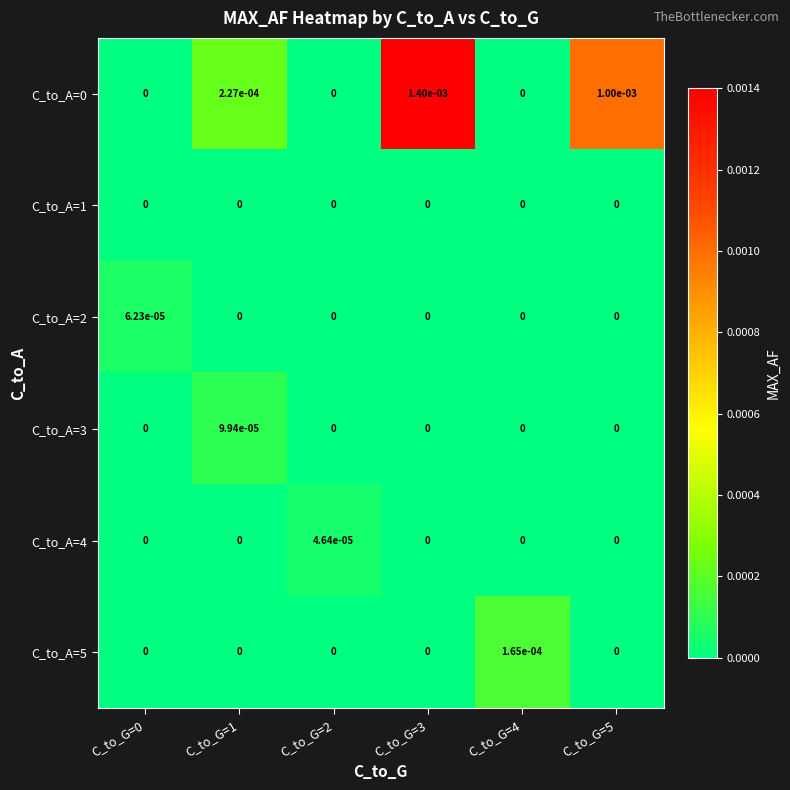

Is the value of C_to_A=0 at C_to_G=5 greater than the value of C_to_A=3 at C_to_G=2?

Yes